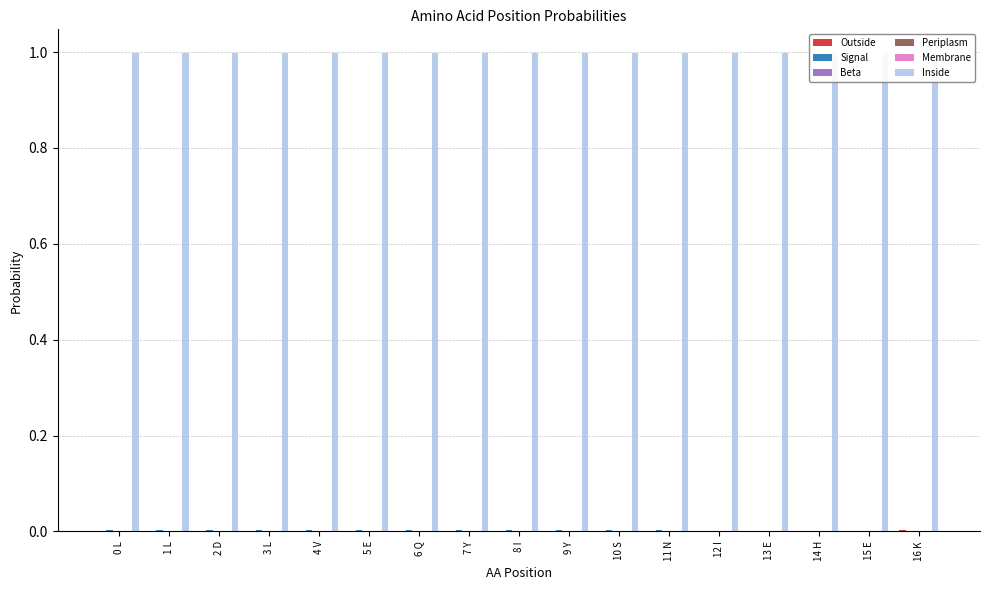

What is the label of the 1st bar from the right?

16 K